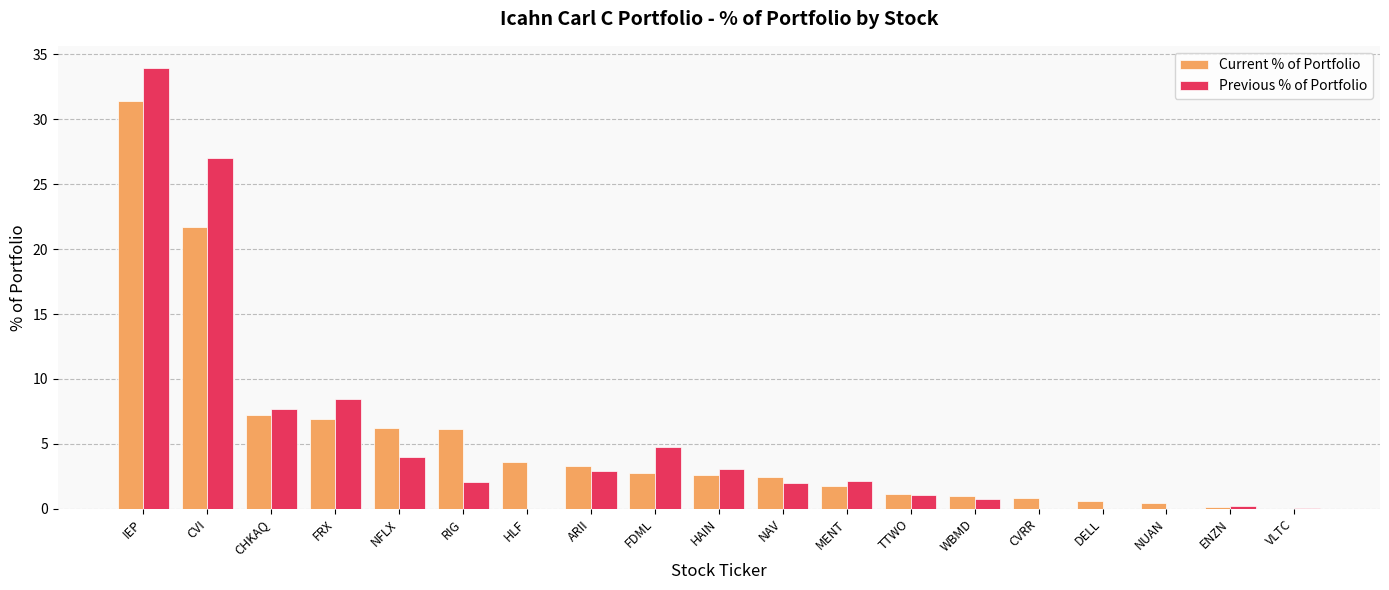

Where is Current % of Portfolio nearest to the value 15?

CVI